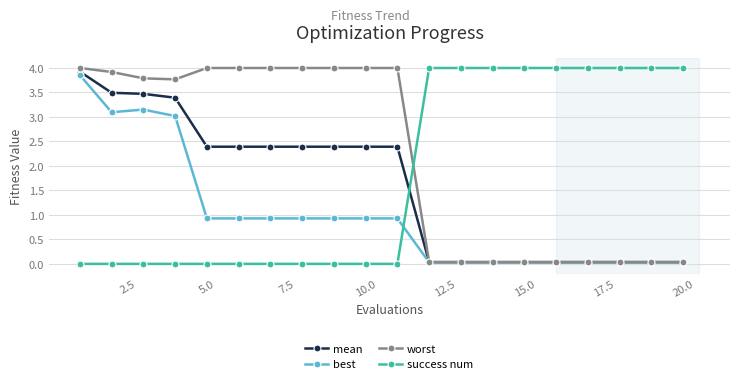

What is the maximum value shown in the chart?

4.0